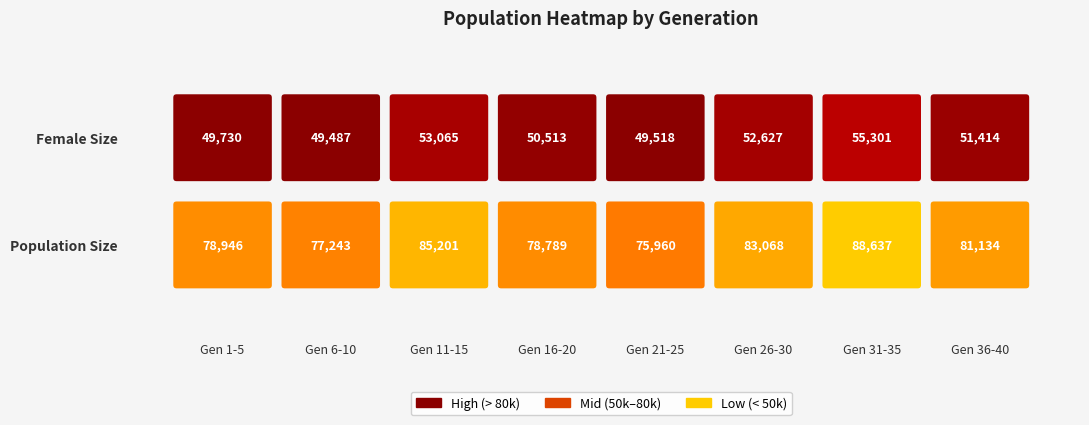

True or false: size has a value of 122564 at 23.

False